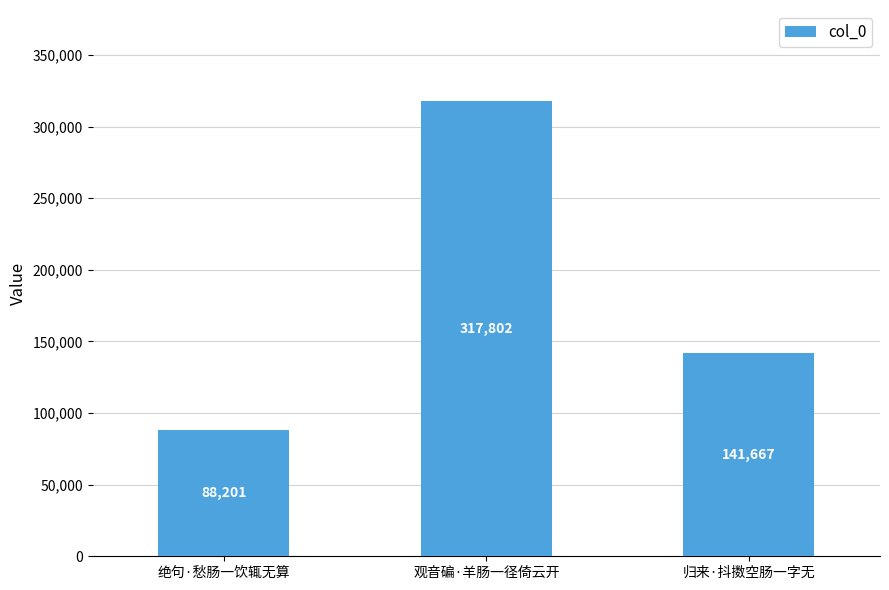

What position from the right is 观音碥·羊肠一径倚云开?

2